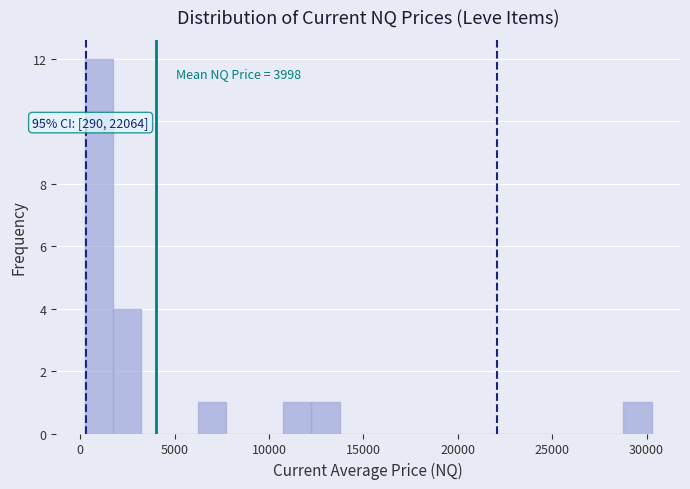

Read against the x-axis, roughly where is the centre of the tallest bar?

1000